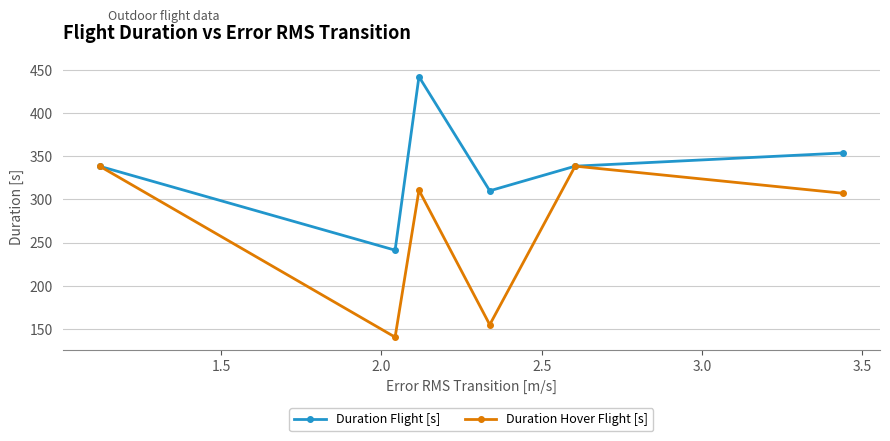

At how many categories does at least one series exceed 423?

1